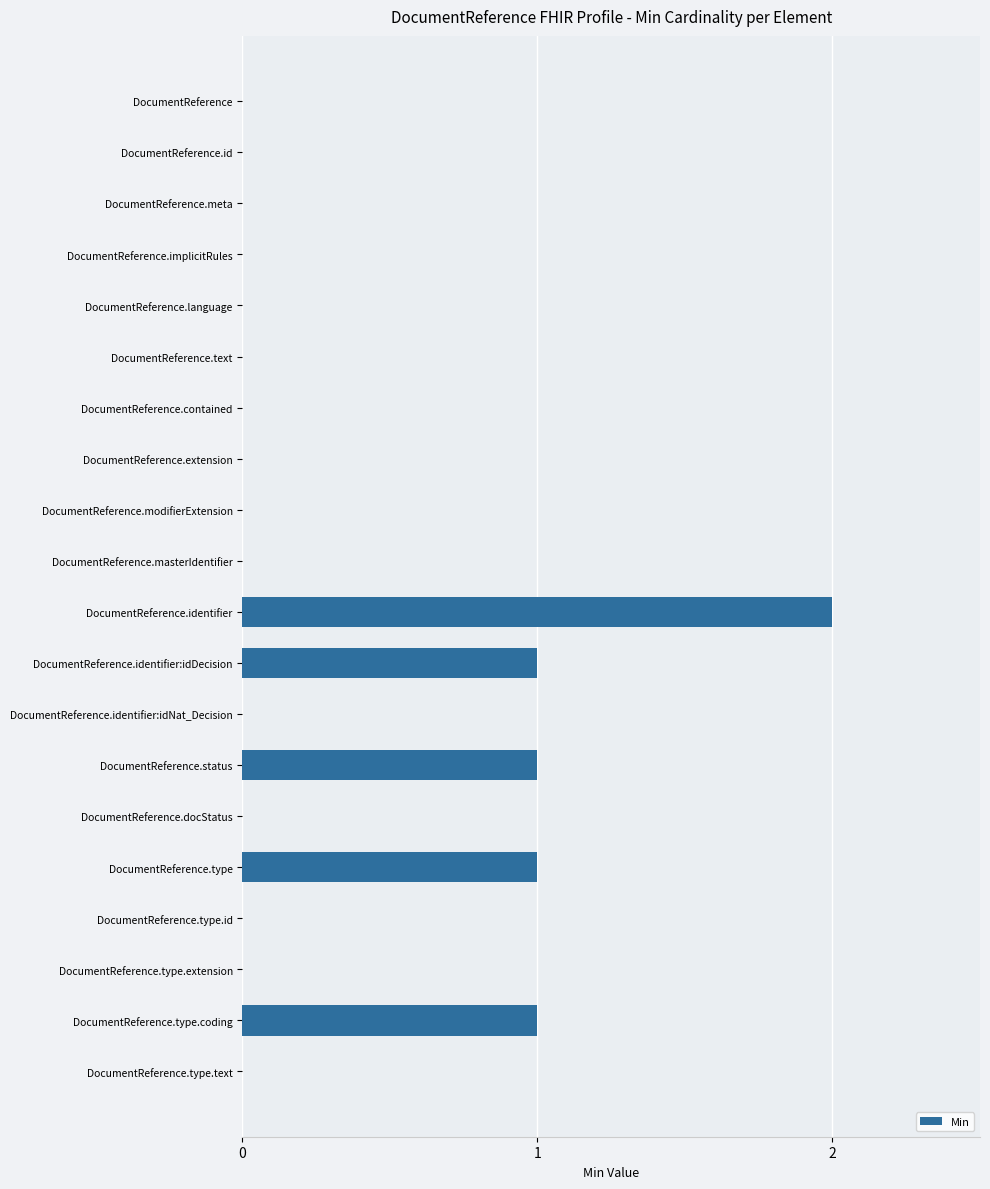

How many values are between 0 and 1?

19